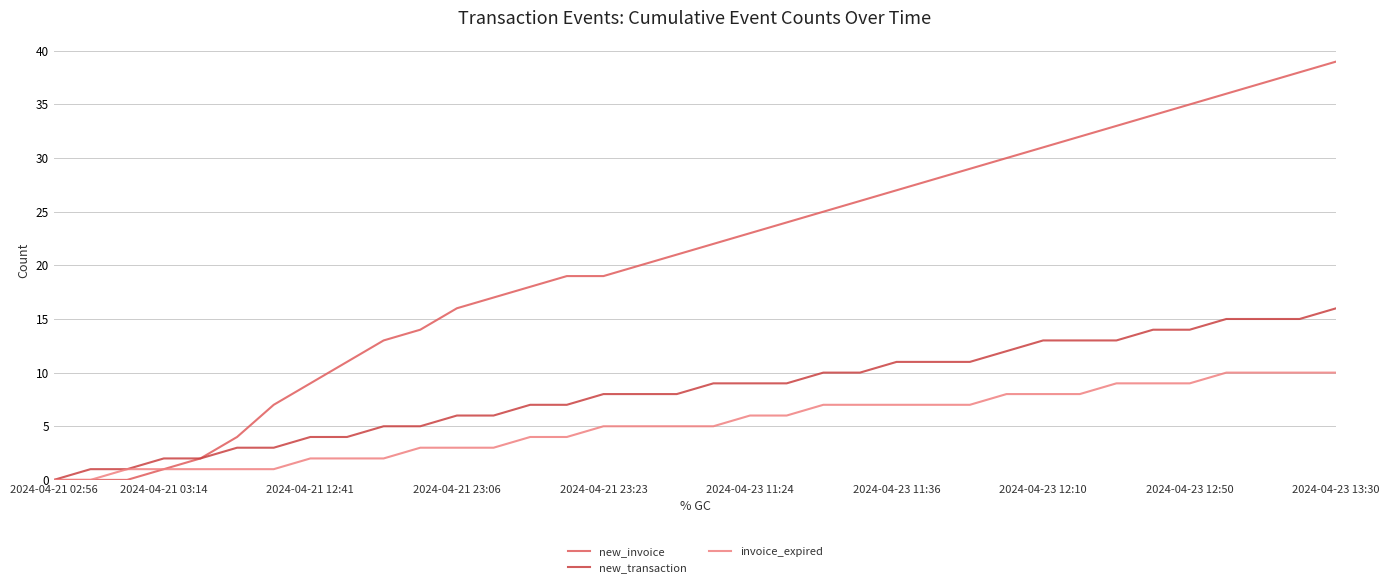

Which series has the largest range (max minus min)?

new_invoice